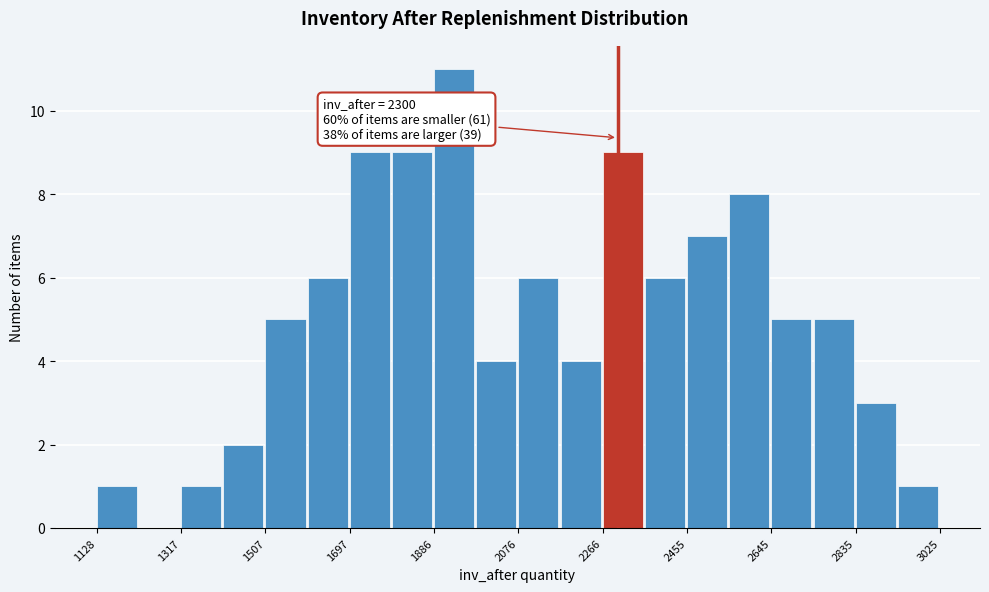

Over which range of the x-axis is the bar tallest?

1880 to 1980